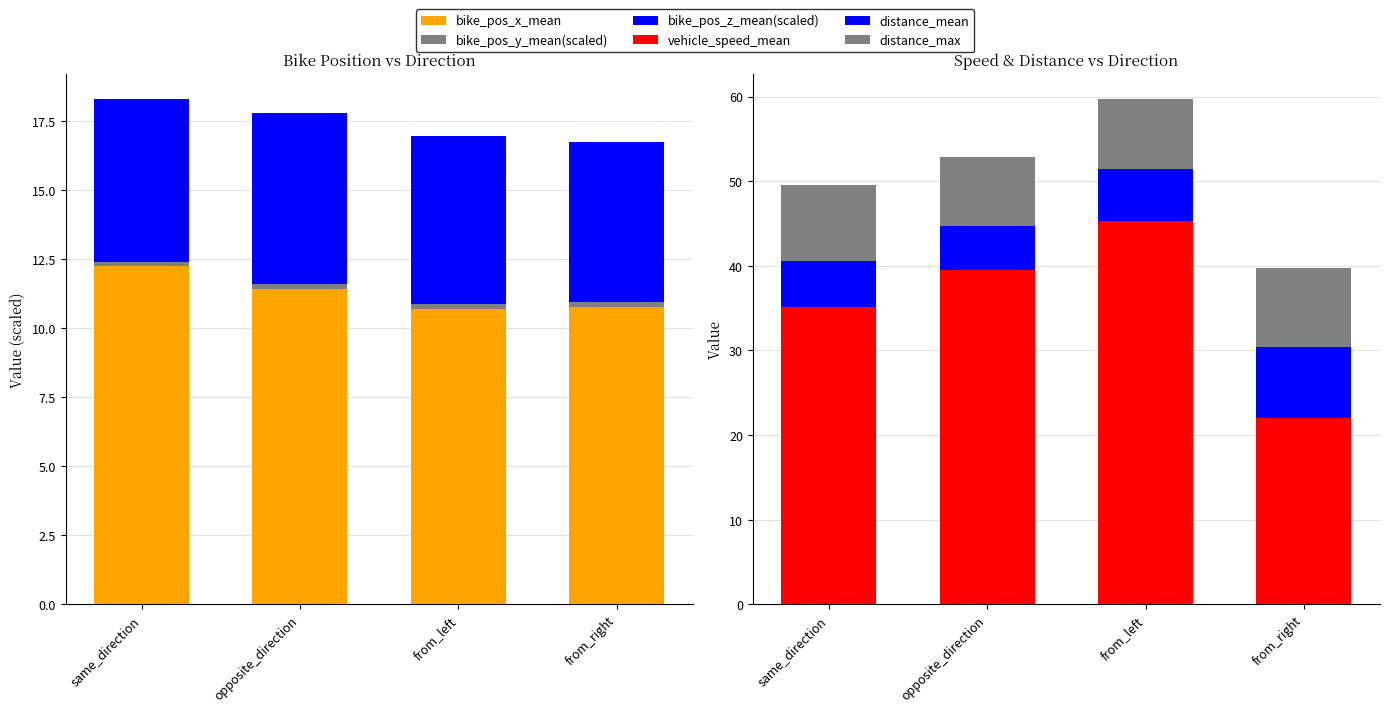

The distance_mean series shows 5.2 at opposite_direction. True or false?

True